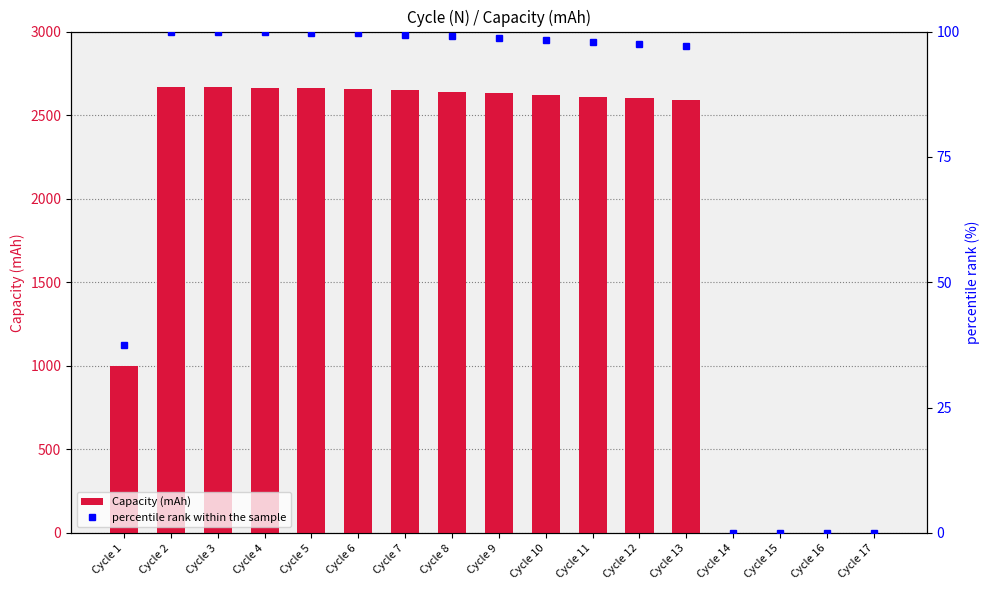

Which series changed the most between Cycle 6 and Cycle 7?

Capacity (mAh)